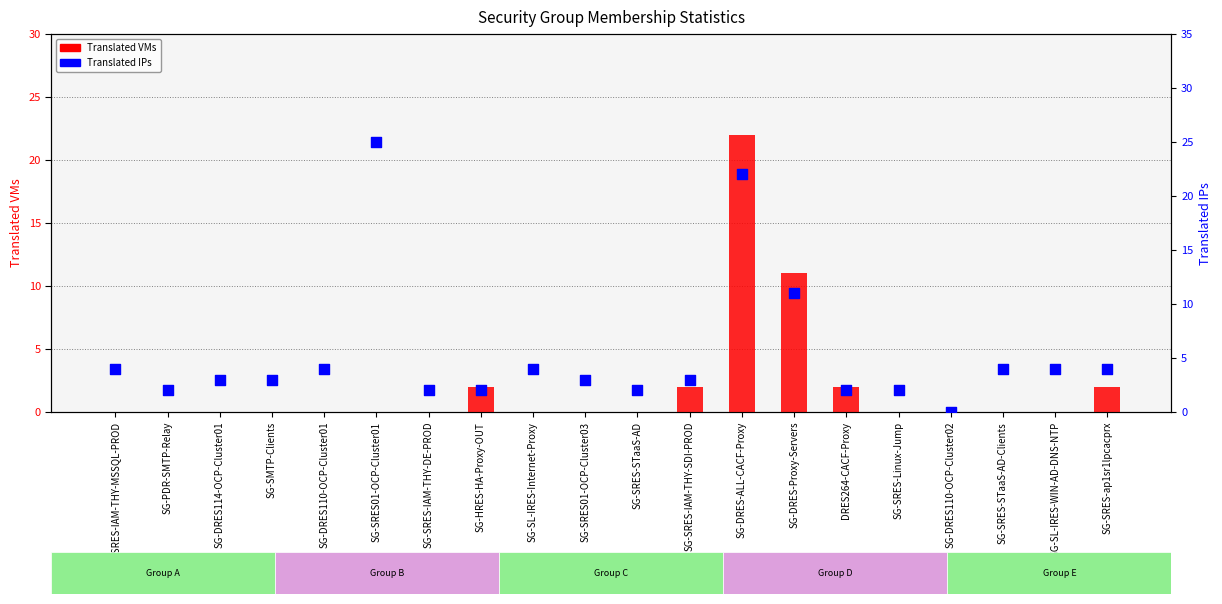

Is the value of Translated VMs at SG-PDR-SMTP-Relay greater than the value of Translated IPs at SG-HRES-HA-Proxy-OUT?

No